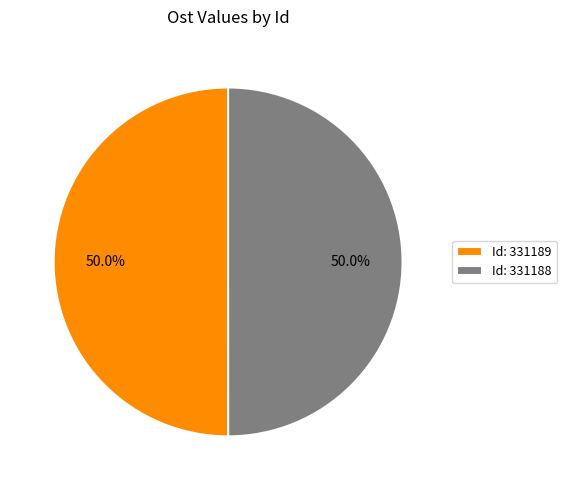

Is the sum of Id: 331189 and Id: 331188 greater than half?

Yes